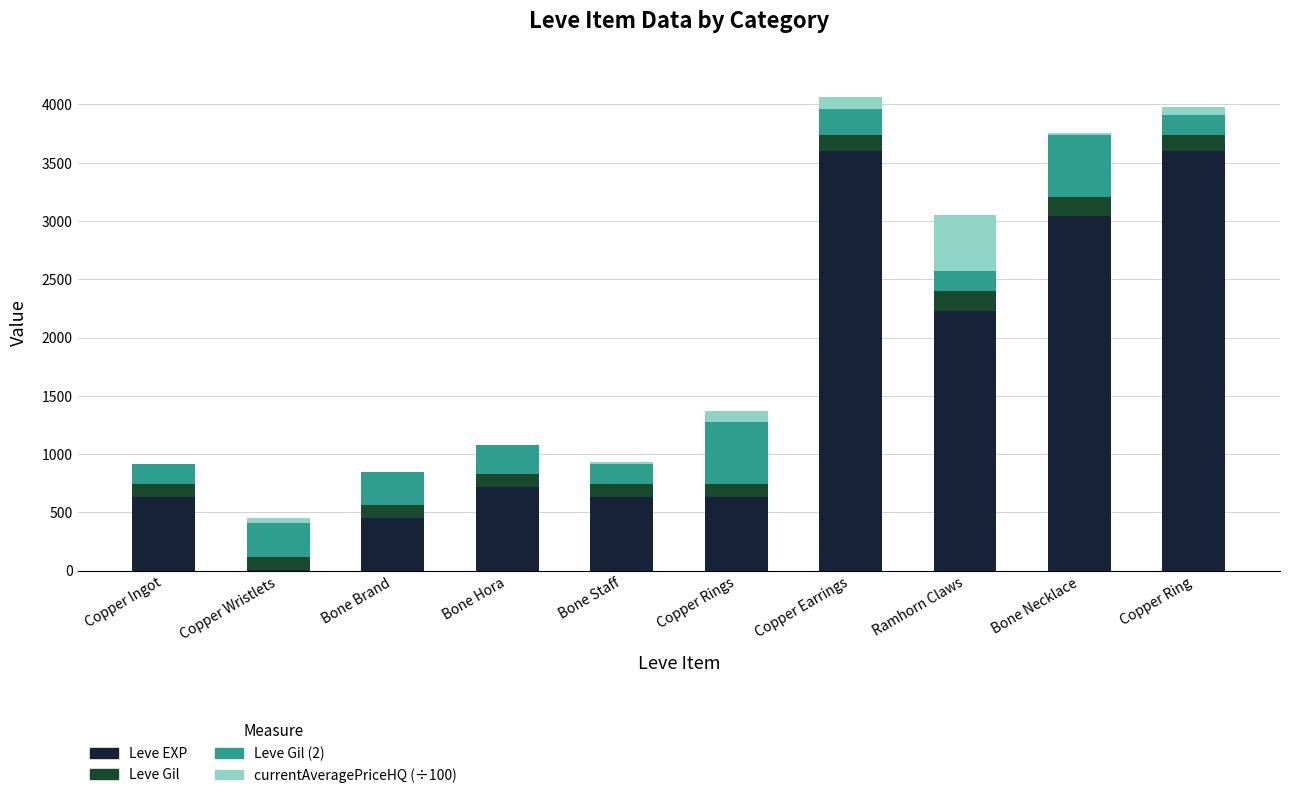

At which label is Leve EXP closest to 1800?

Ramhorn Claws